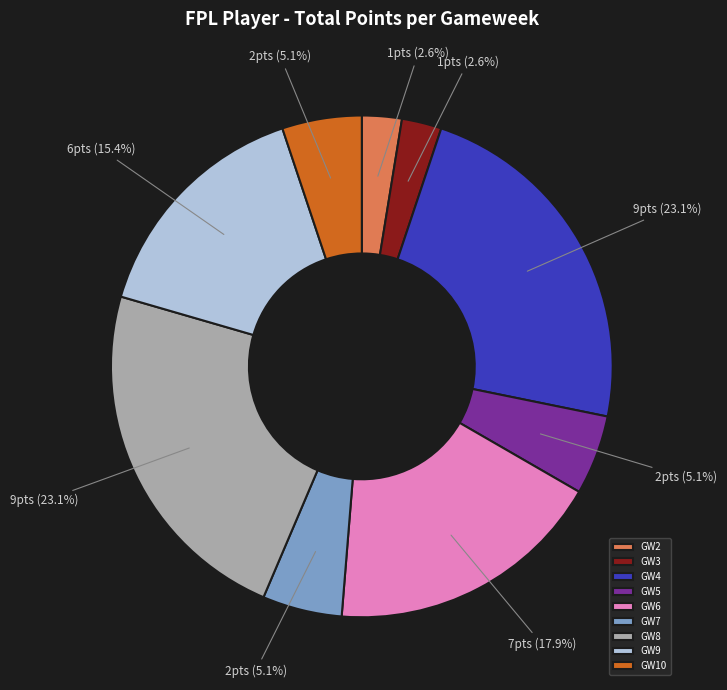

Approximately how many times larger is the value at GW8 compared to GW7?

4.5